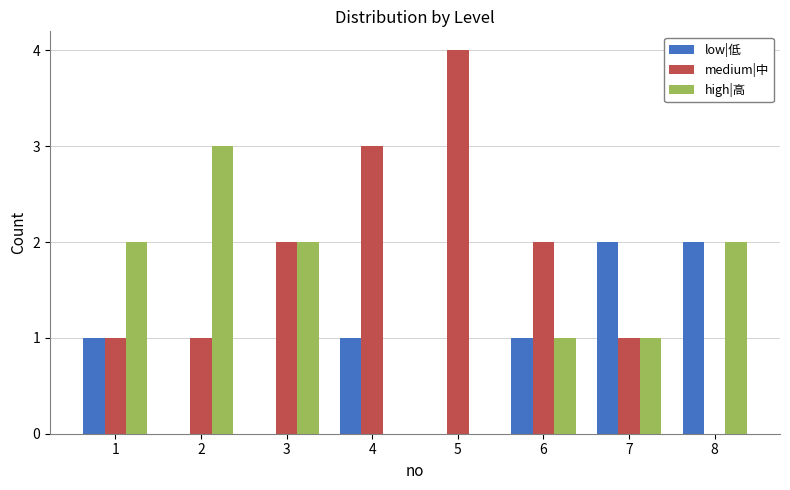

Are the bars horizontal?

No